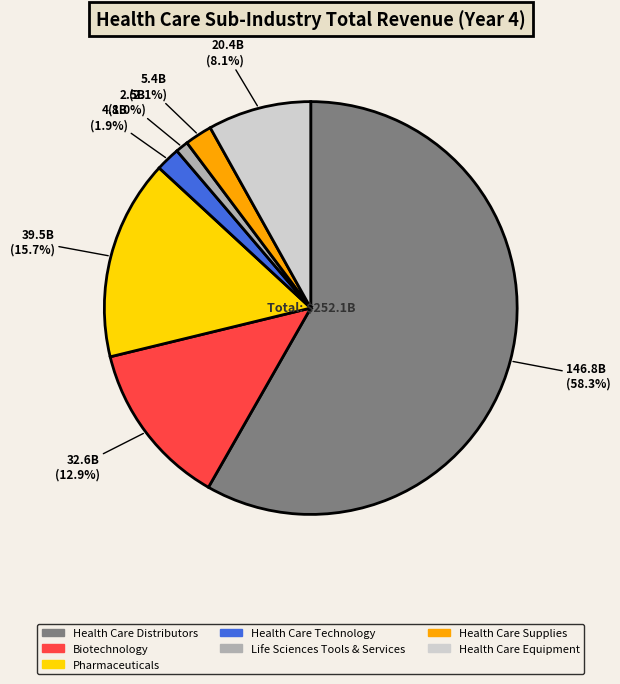

Is Health Care Distributors the majority of the pie?

Yes